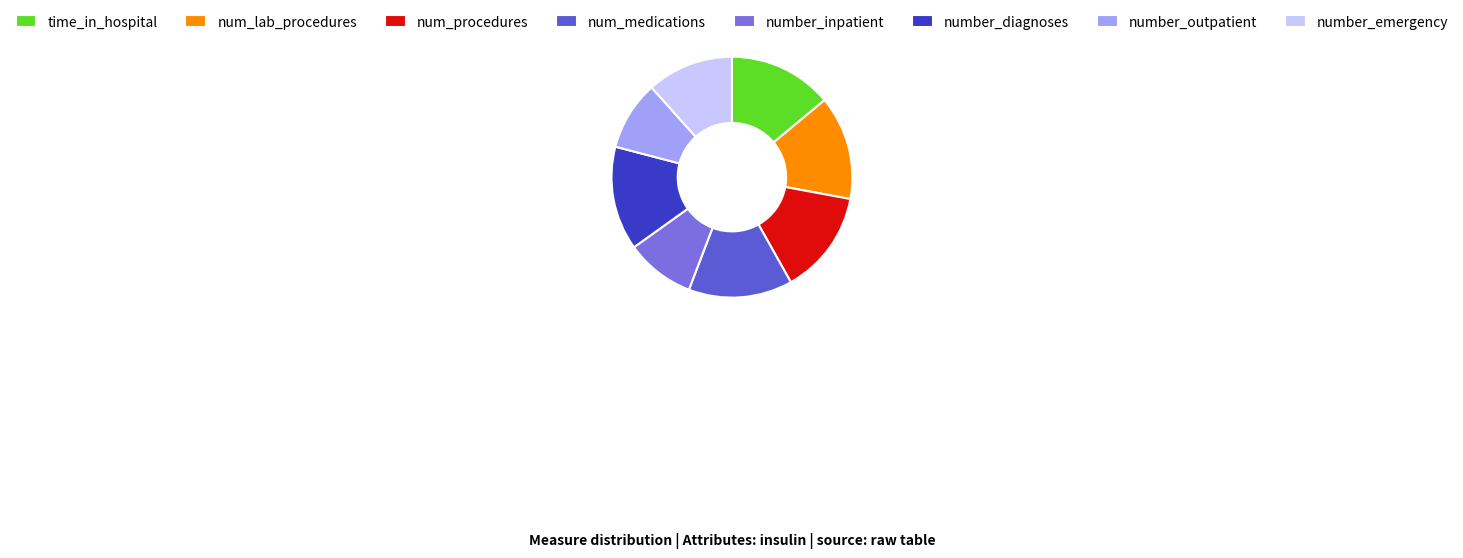

Which slice is the smallest?

number_inpatient